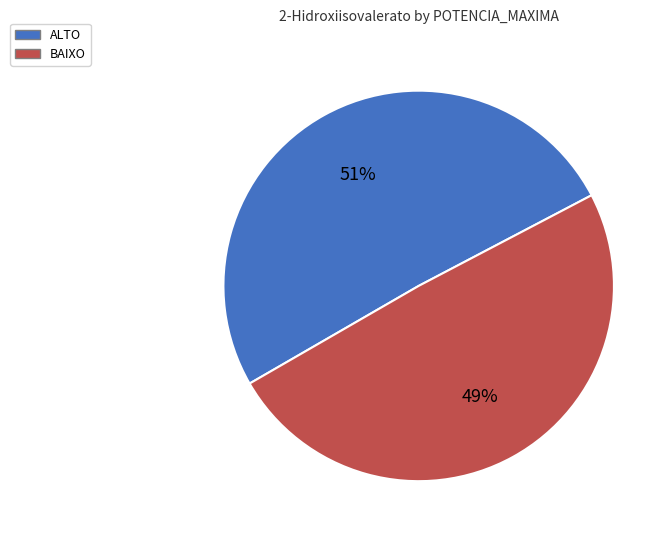

Combined, do ALTO and BAIXO account for over 50%?

Yes